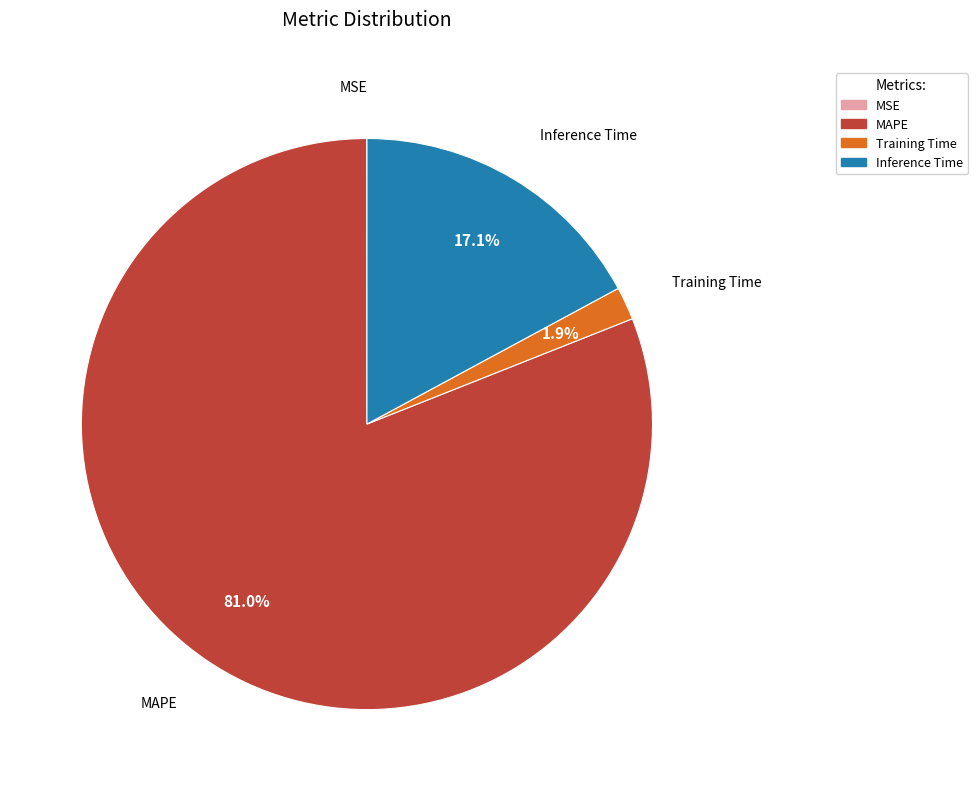

What percentage is NOT represented by Training Time?

98.1%